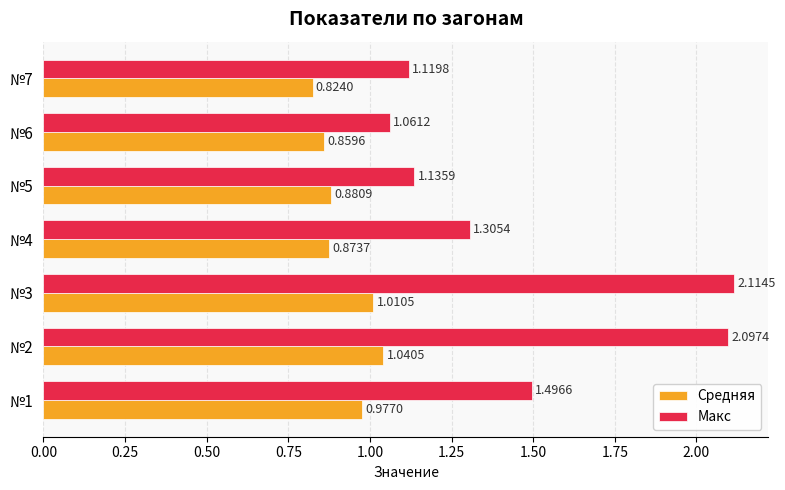

What is the average value of the Макс series?

1.5